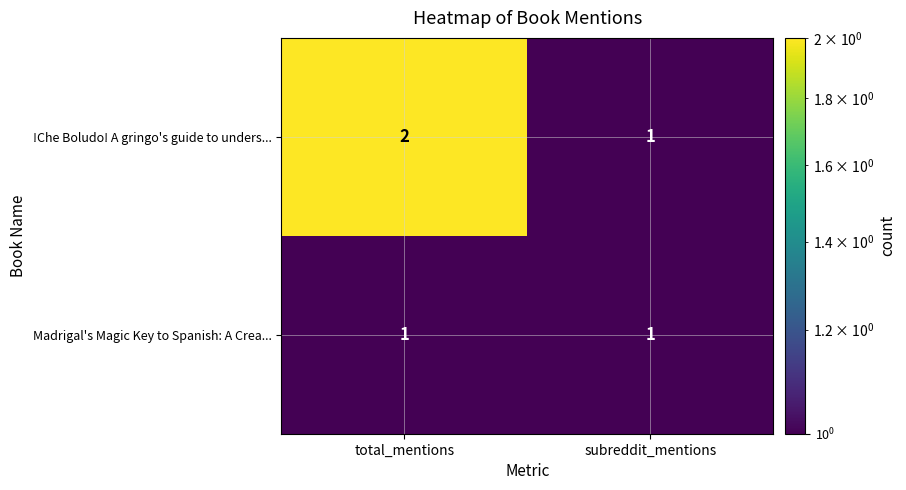

Count the number of categories in the chart.

2